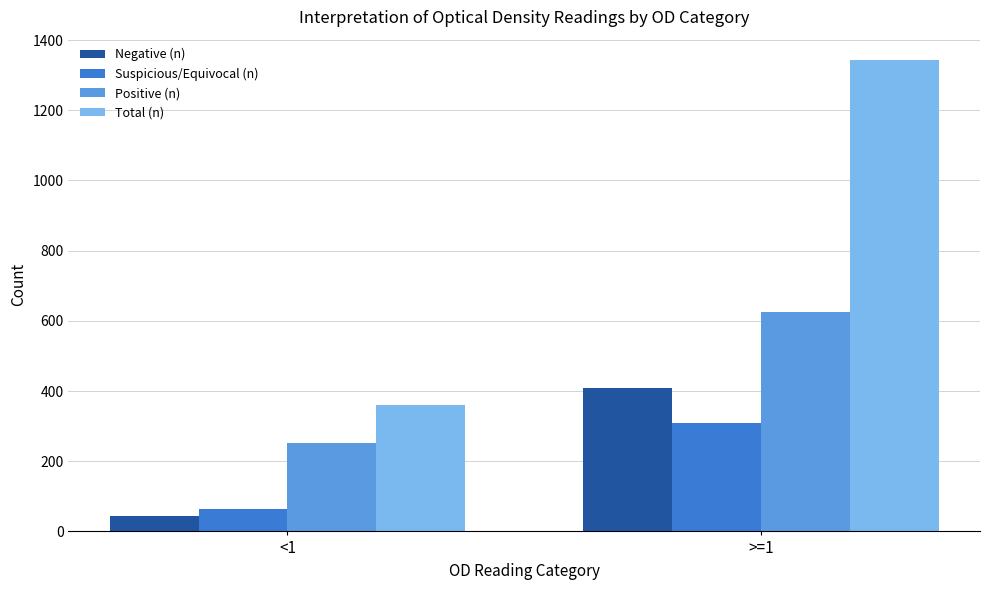

What is the label of the 2nd bar from the right?

<1